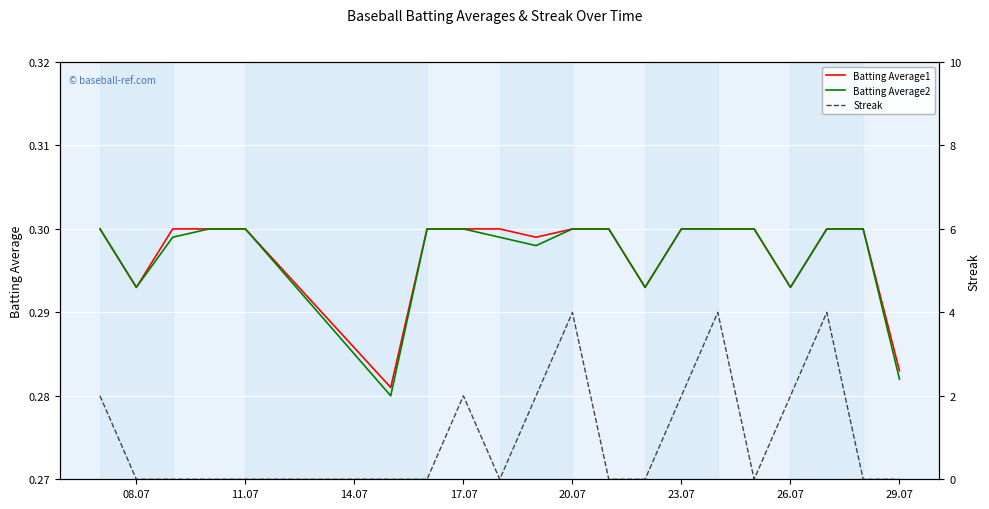

Reading left to right, what are all the values shown in this chart?

Batting Average1: 0.3	0.3	0.3	0.3	0.3	0.3	0.3	0.3	0.3	0.3	0.3	0.3	0.3	0.3	0.3	0.3	0.3	0.3	0.3	0.3
Batting Average2: 0.3	0.3	0.3	0.3	0.3	0.3	0.3	0.3	0.3	0.3	0.3	0.3	0.3	0.3	0.3	0.3	0.3	0.3	0.3	0.3
Streak: 2.0	0.0	0.0	0.0	0.0	0.0	0.0	2.0	0.0	2.0	4.0	0.0	0.0	2.0	4.0	0.0	2.0	4.0	0.0	0.0